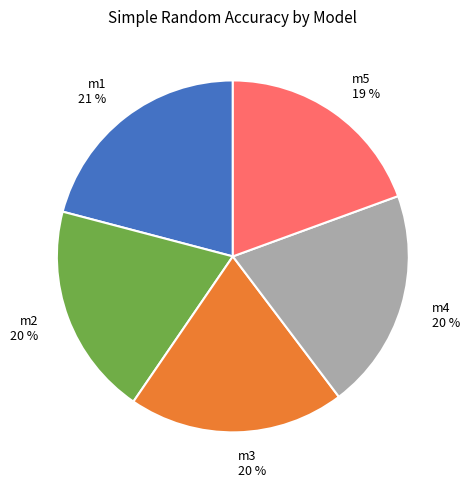

Do m5 and m4 together represent more than half of the pie?

No